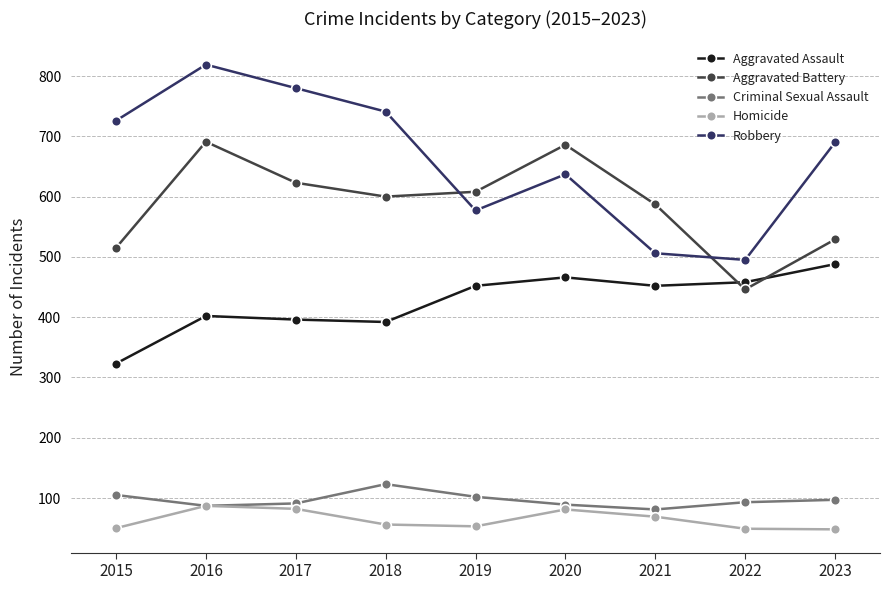

Between 2016 and 2022, which series saw the biggest shift?

Robbery